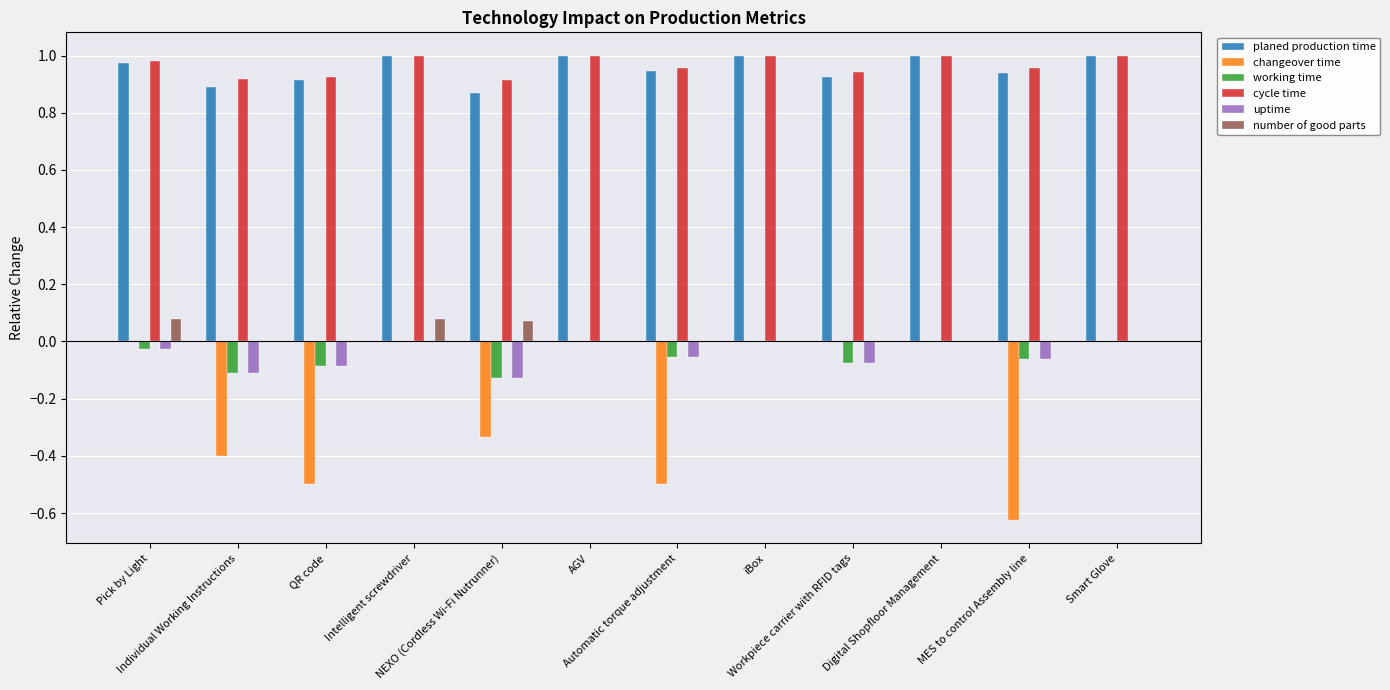

What is the difference between the maximum and minimum values in the planed production time series?

0.1